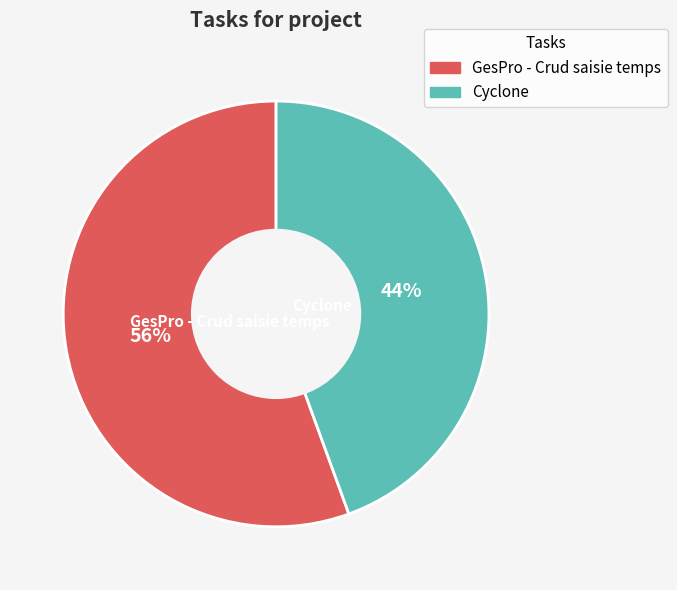

True or false: Cyclone accounts for 39% of the total.

False